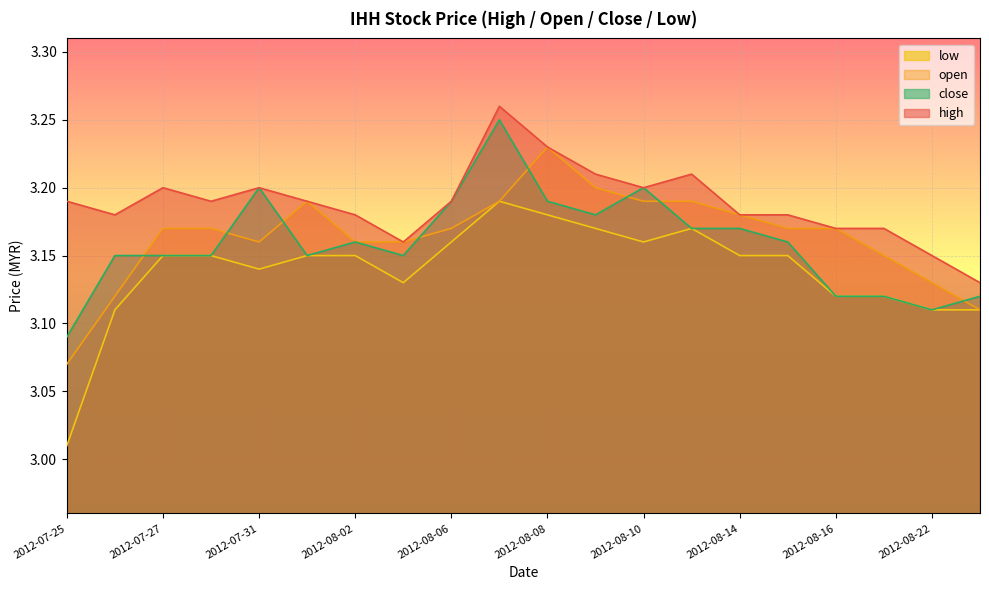

Count the close values in the range 3 to 4.

20